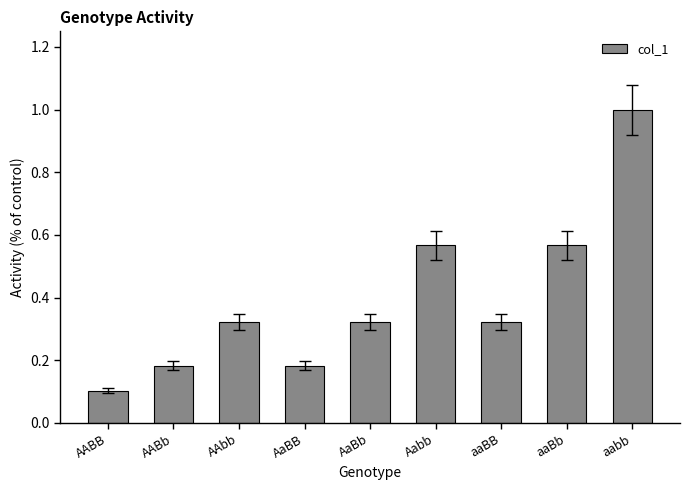

Is it true that the value at Aabb is 0.9?

False